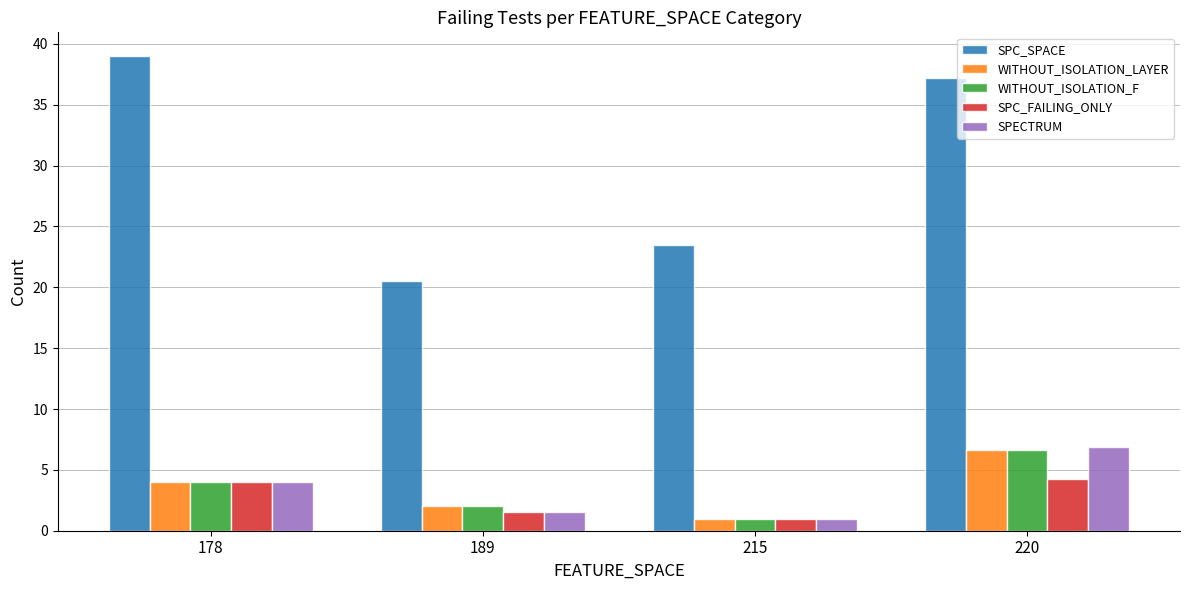

How many bars are there in total?

20